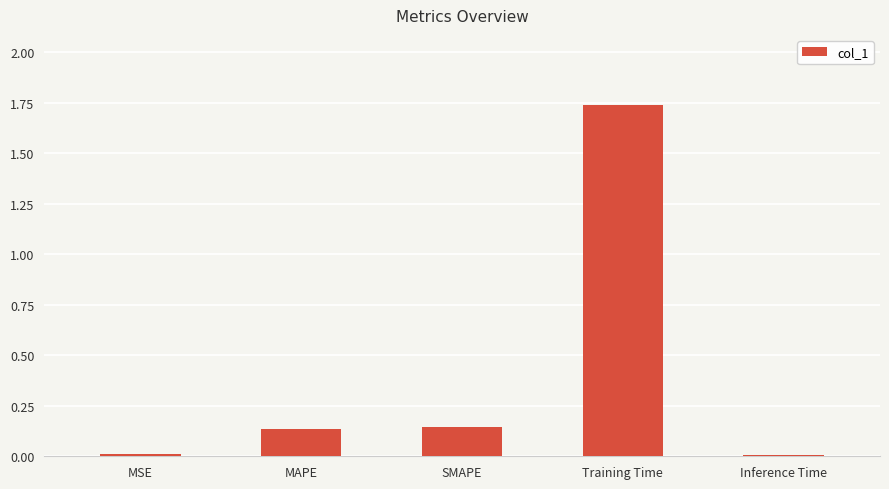

What is the change in value from MSE to SMAPE?

+0.1